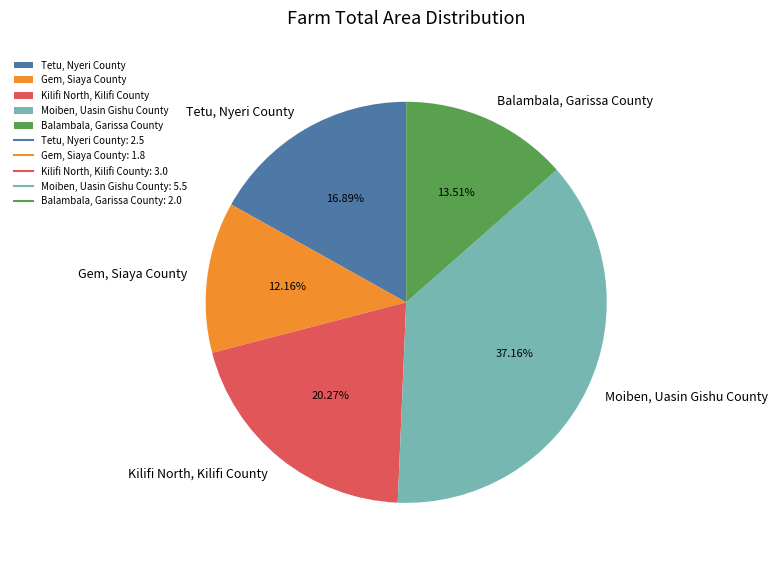

Does any single category account for the majority?

No